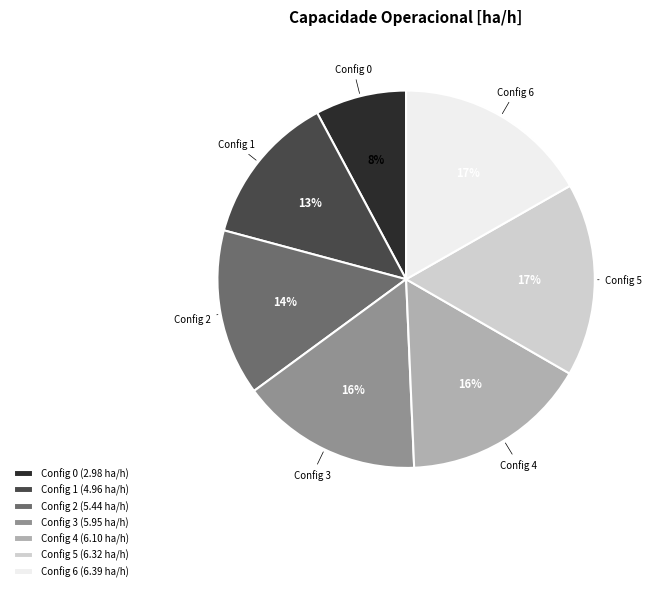

True or false: Config 3 accounts for 16% of the total.

True